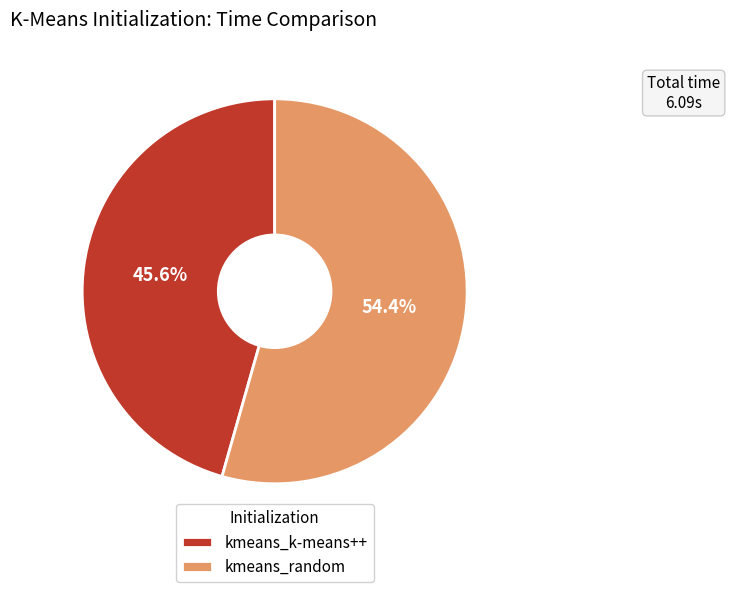

What percentage is the kmeans_k-means++ slice, to the nearest percent?

46%